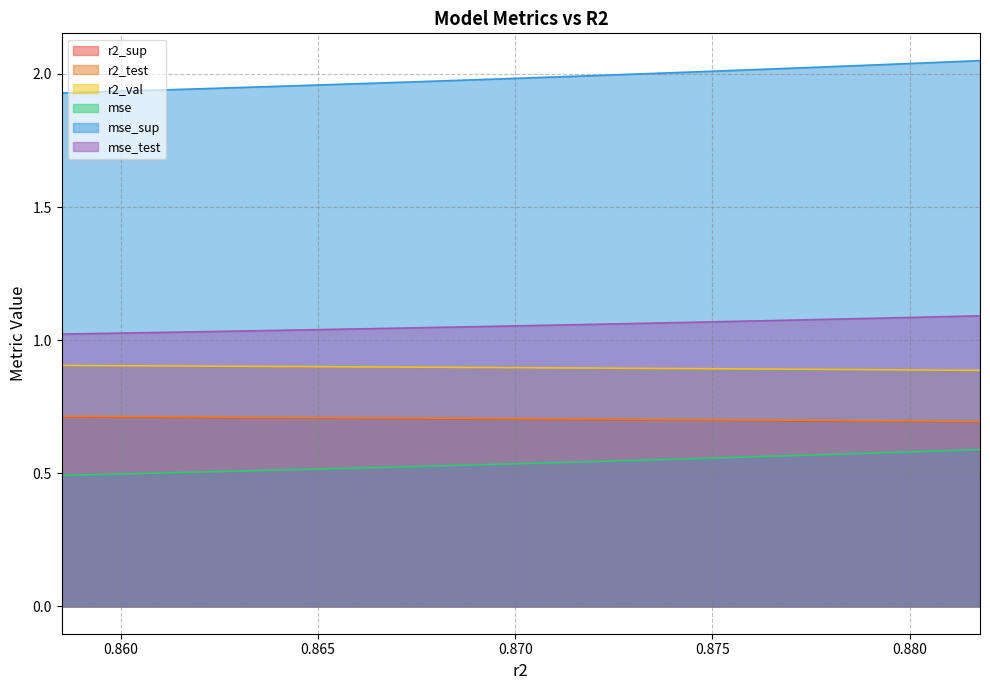

What is the value of the r2_val point at the 2nd from the left?

0.9